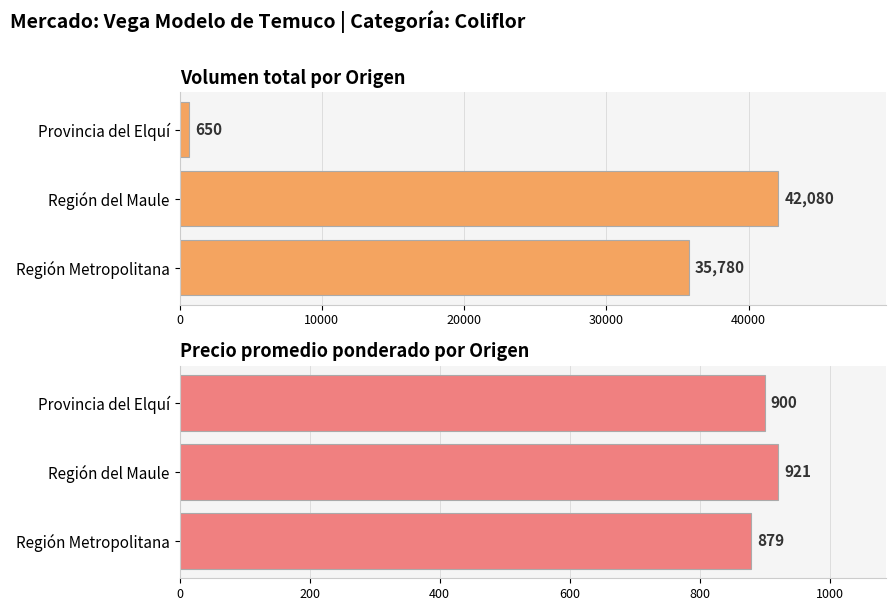

What is the sum of all Precio promedio ponderado por Origen values?

2700